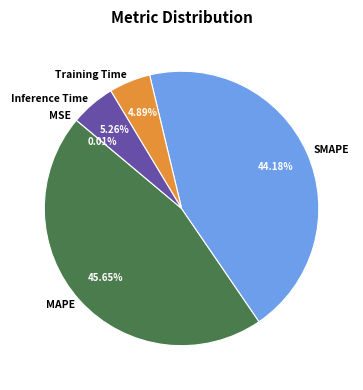

Is MAPE the majority of the pie?

No